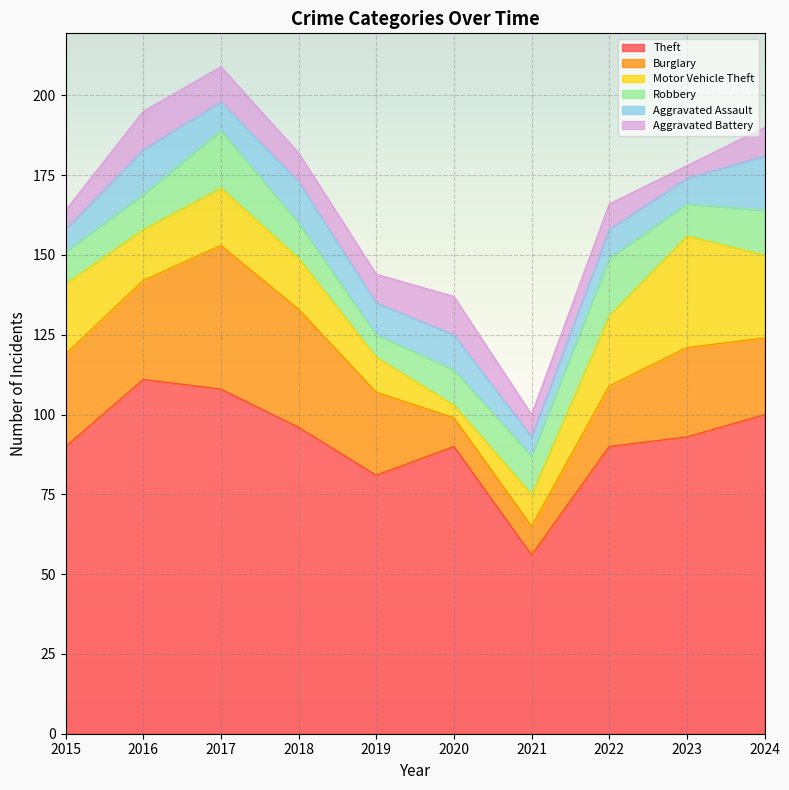

At which category is the sum across all series the highest?

2017